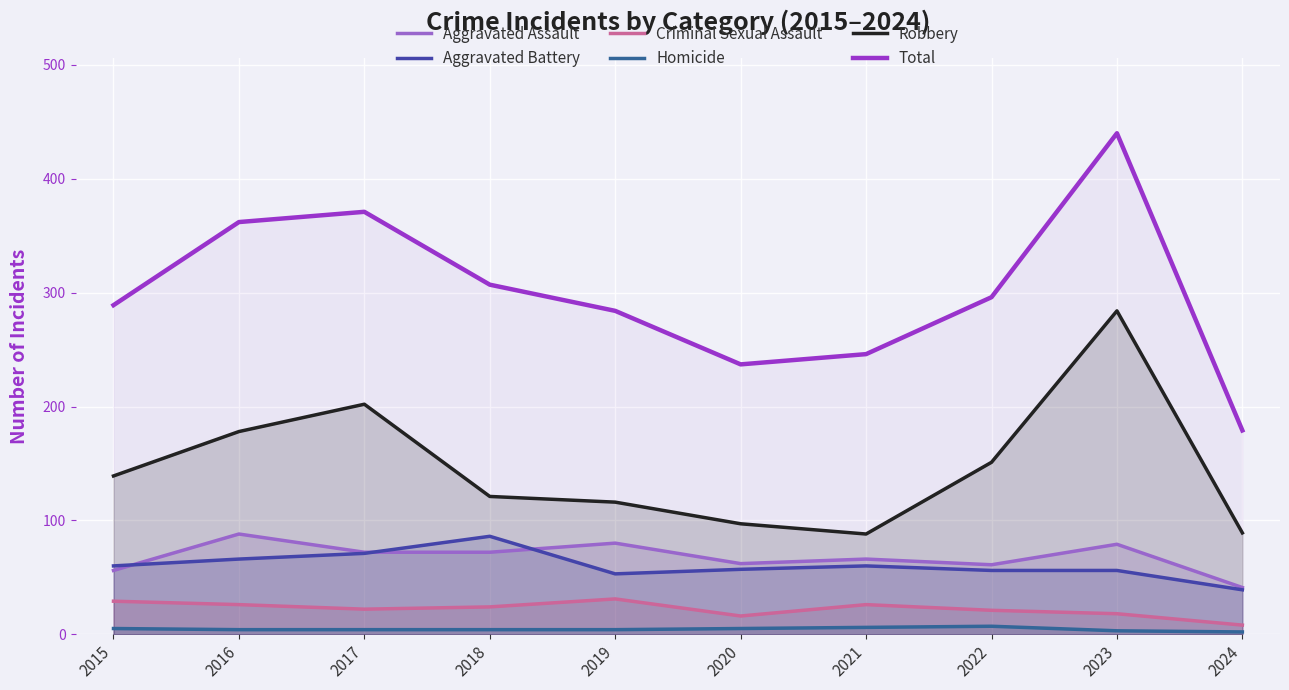

How many data points in Criminal Sexual Assault are above 24?

4